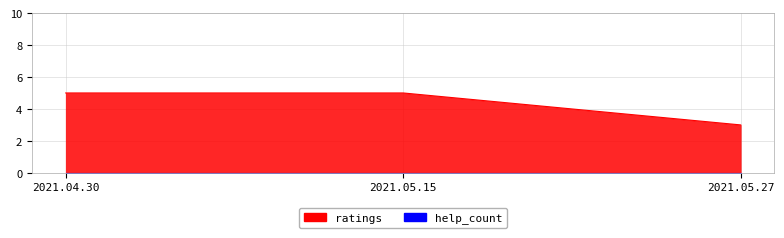

At which category does the chart reach its peak across all series?

2021.04.30